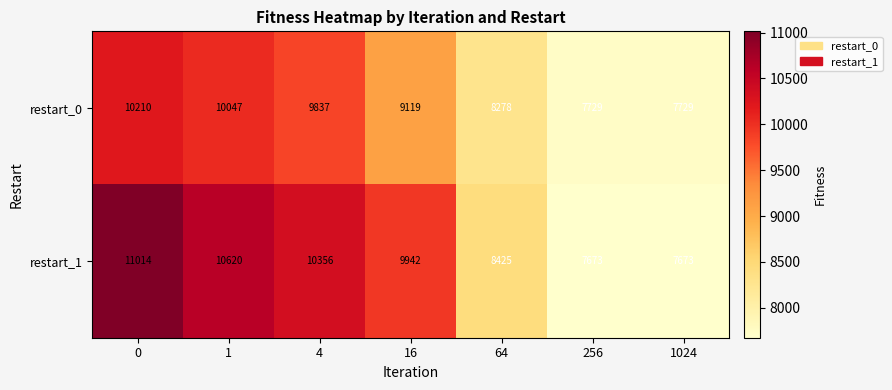

Reading right to left, transcribe all the data shown in this chart.

restart_0: 7729	7729	8278	9119	9837	10047	10210
restart_1: 7673	7673	8425	9942	10356	10620	11014